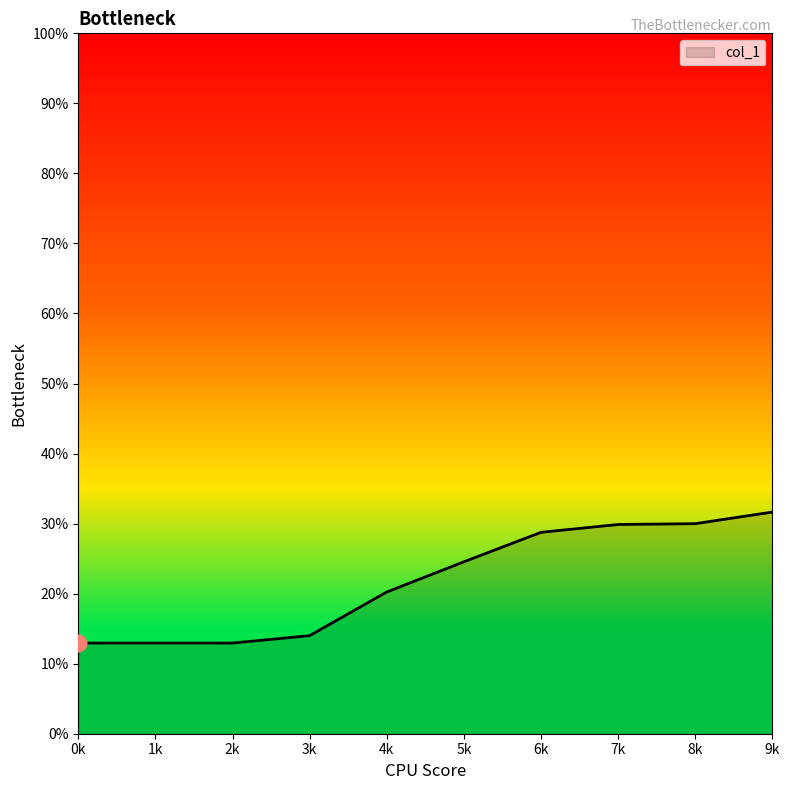

What is the difference between the maximum and minimum values?

18.7